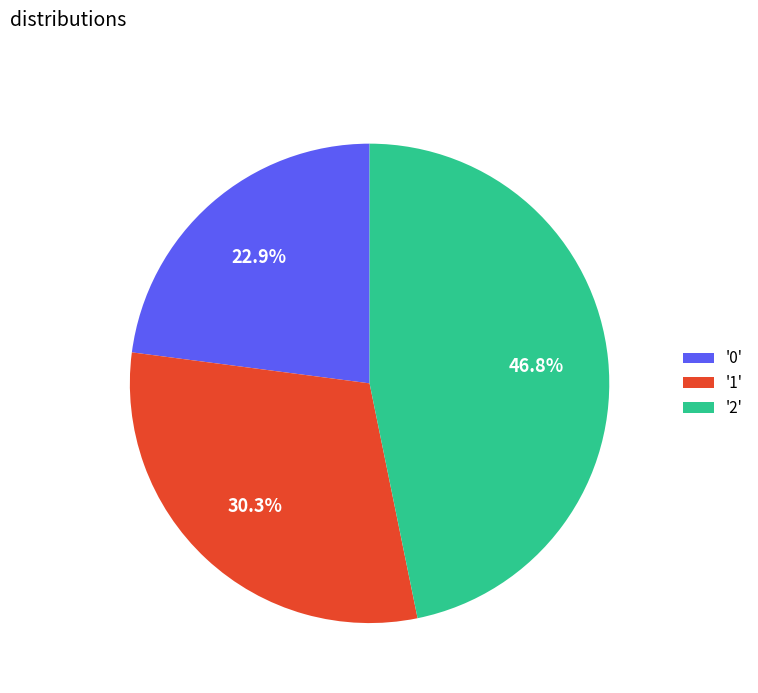

What percentage do '1' and '2' together represent?

77.1%